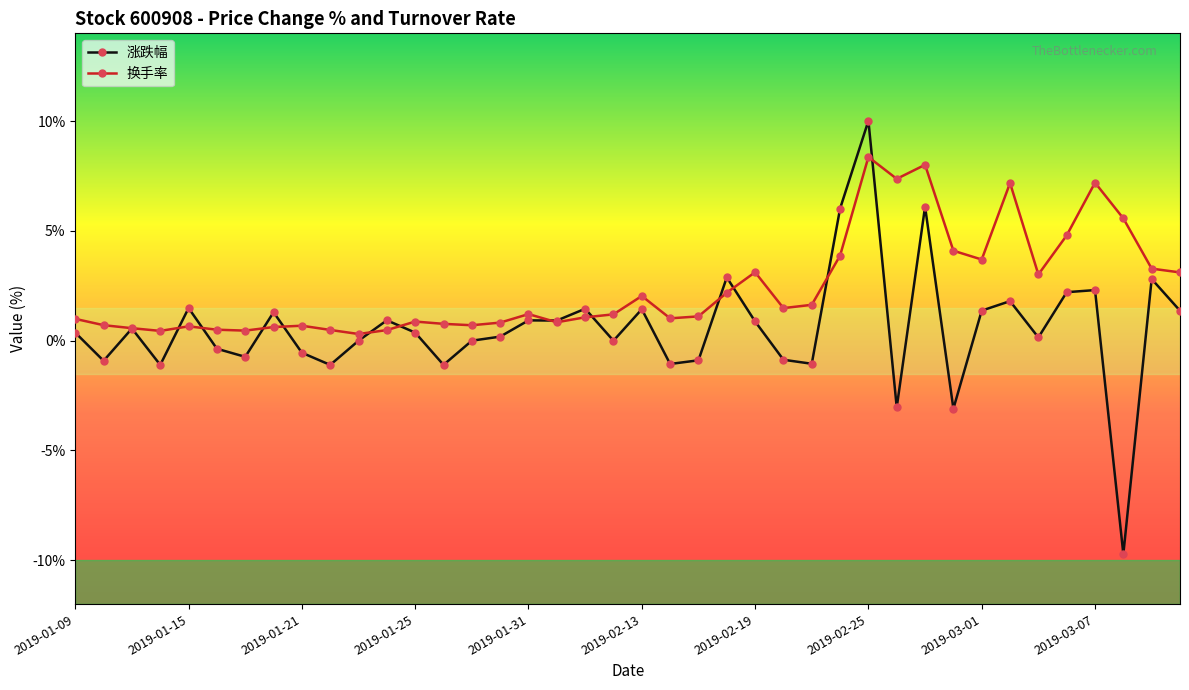

Which series has the largest range (max minus min)?

涨跌幅